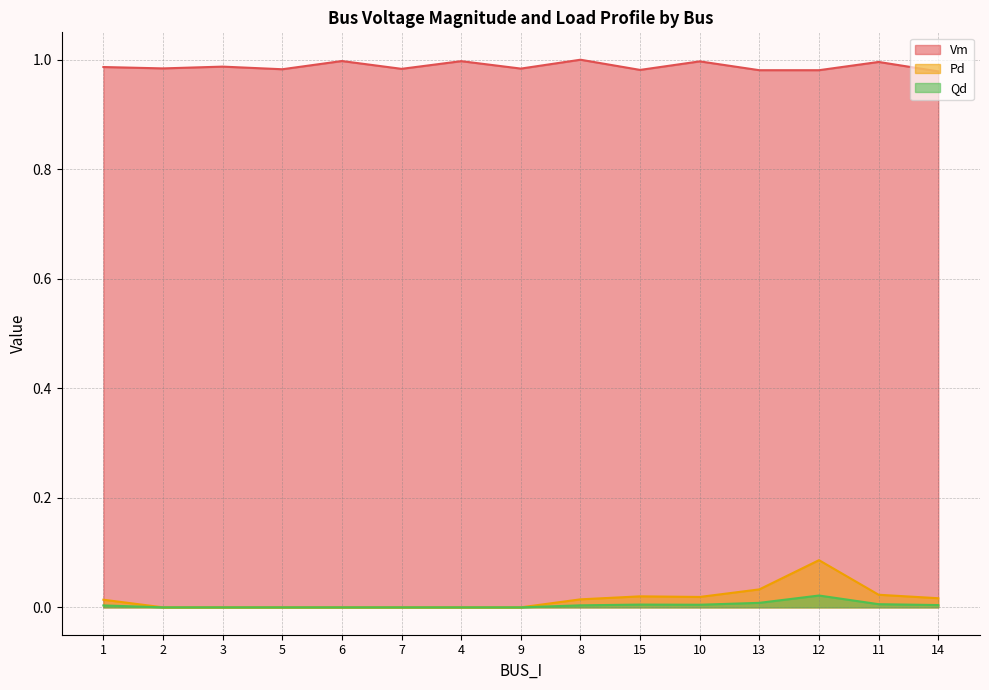

Which series changed the most between 10 and 11?

Pd